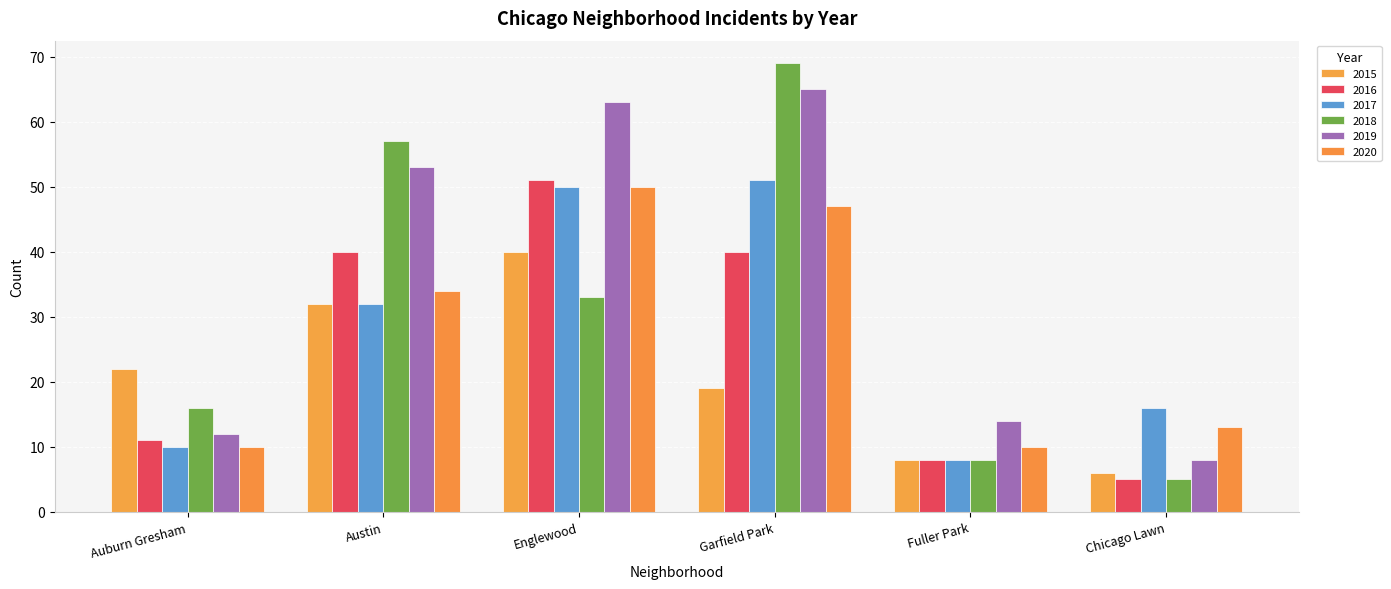

What is the average value of the 2019 series?

36